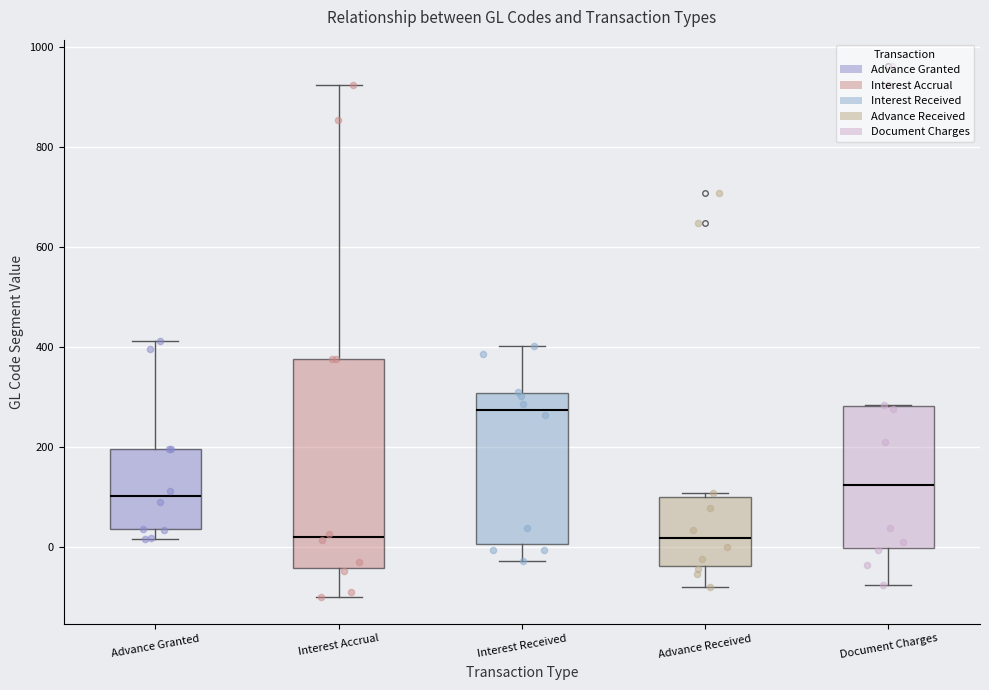

Comparing the boxes themselves (not the whiskers), which one is the tallest?

Interest Accrual